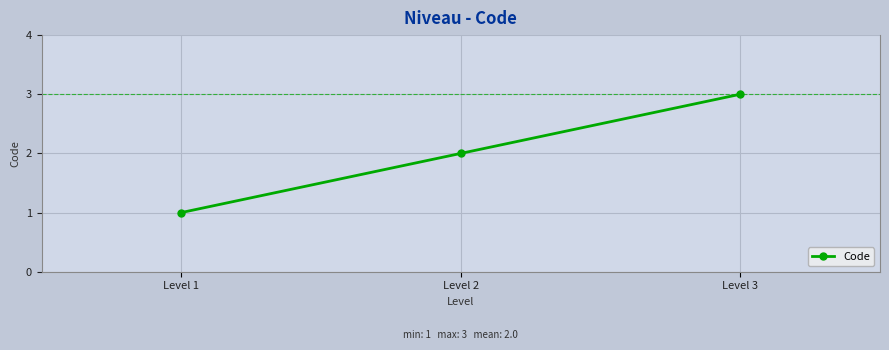

Is this an area chart (filled region under the line)?

No